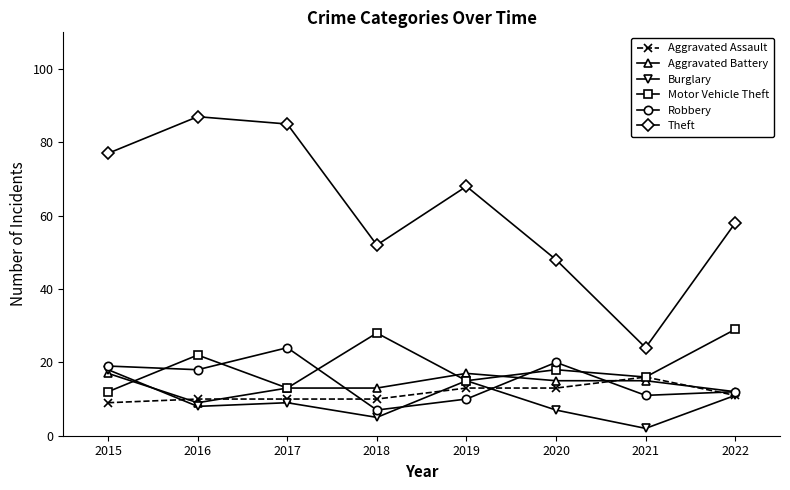

In Theft, how many points are lower than both neighbors (excluding endpoints)?

2